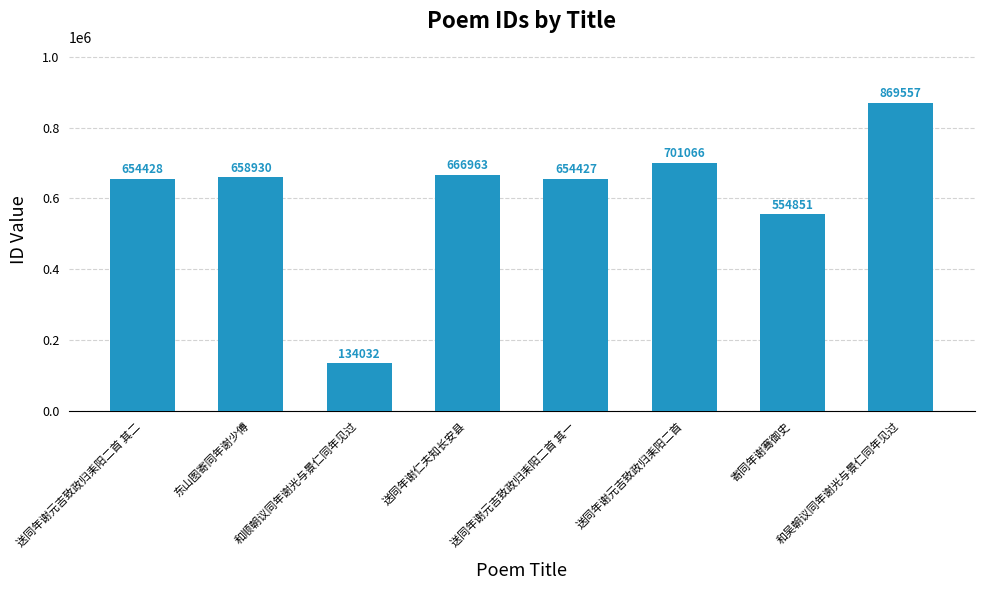

How many distinct data groups are displayed?

1